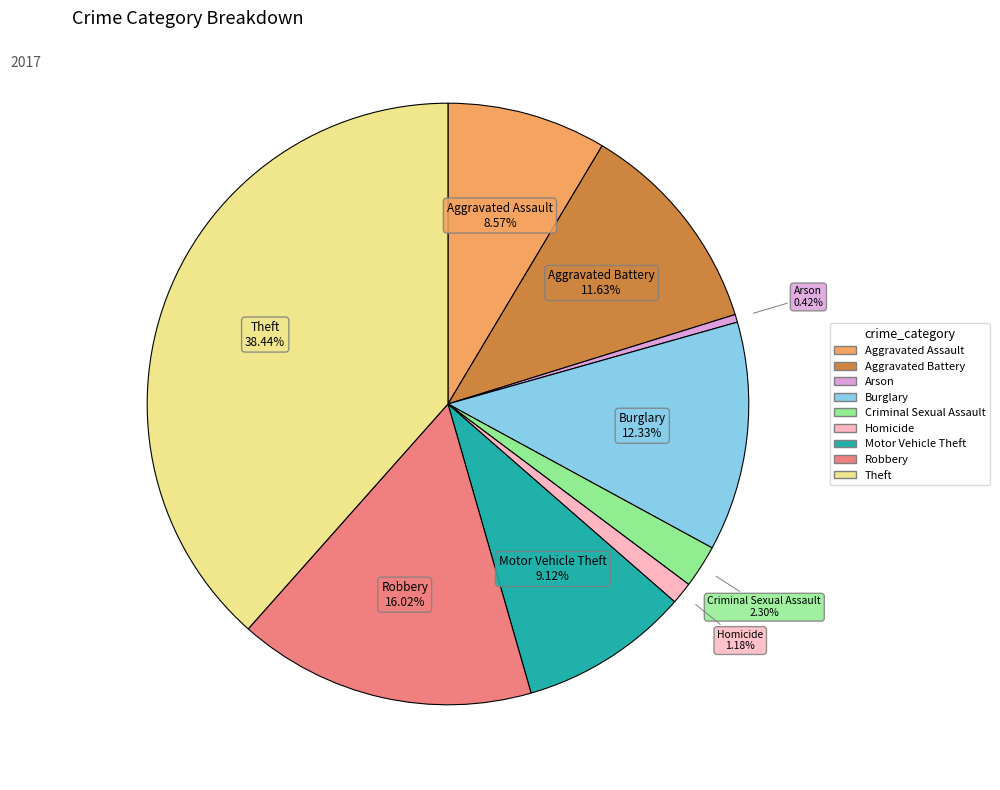

Is there any slice that represents more than half of the pie?

No